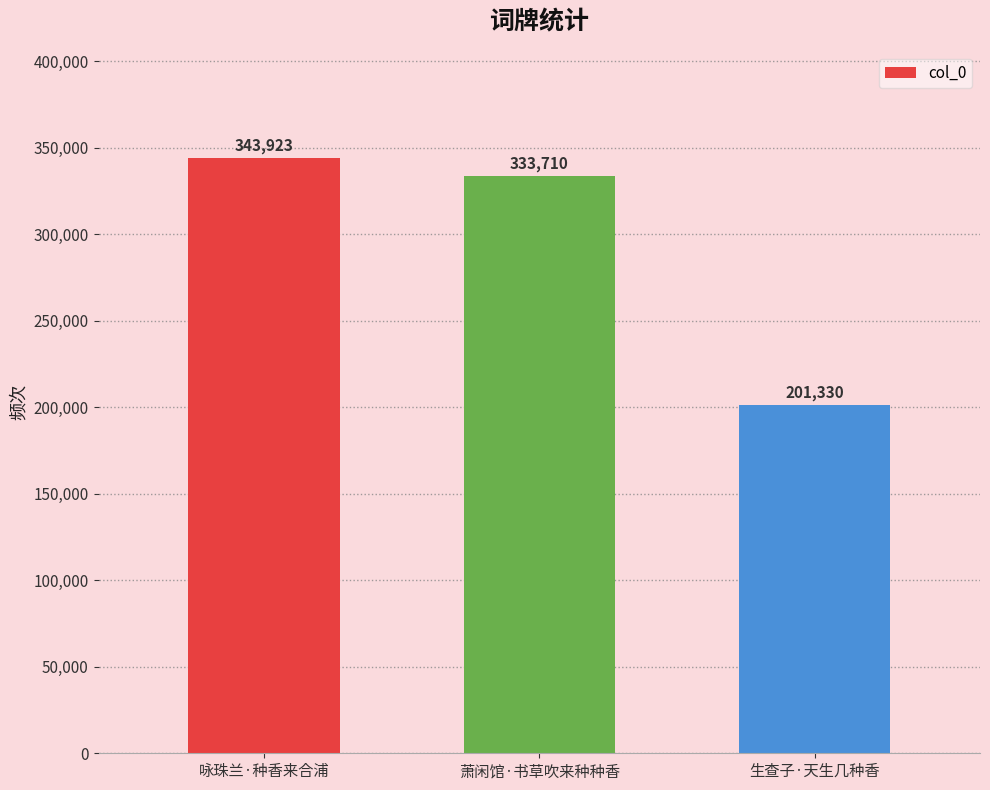

Are the bars grouped side by side (vs. stacked)?

No